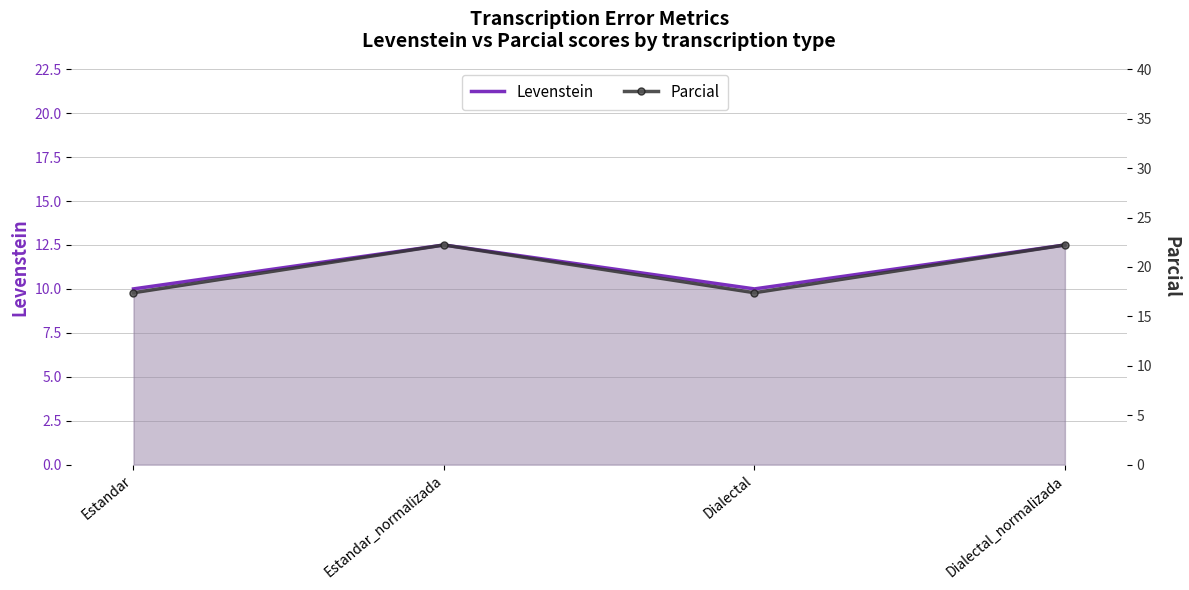

At which label is Levenstein closest to 11?

Estandar